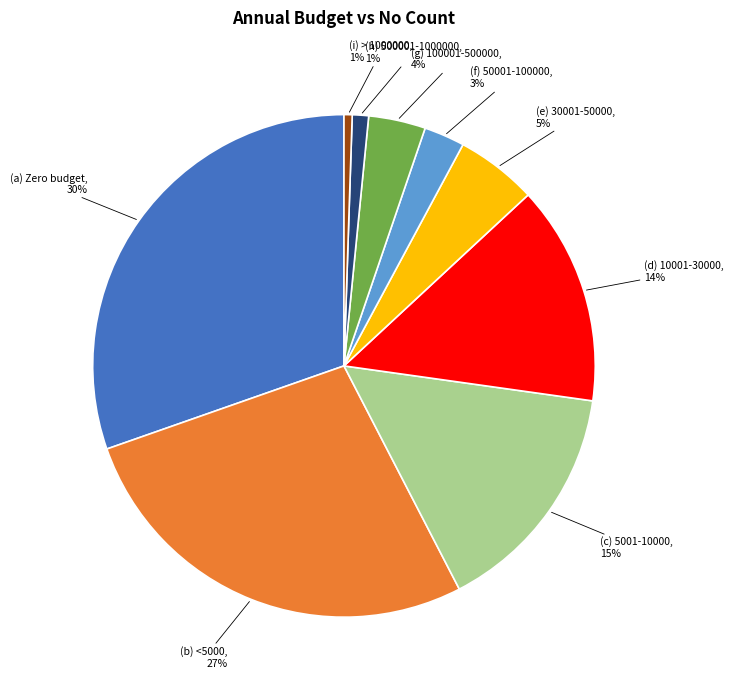

Is it true that (g) 100001-500000 is 16% of the pie?

False